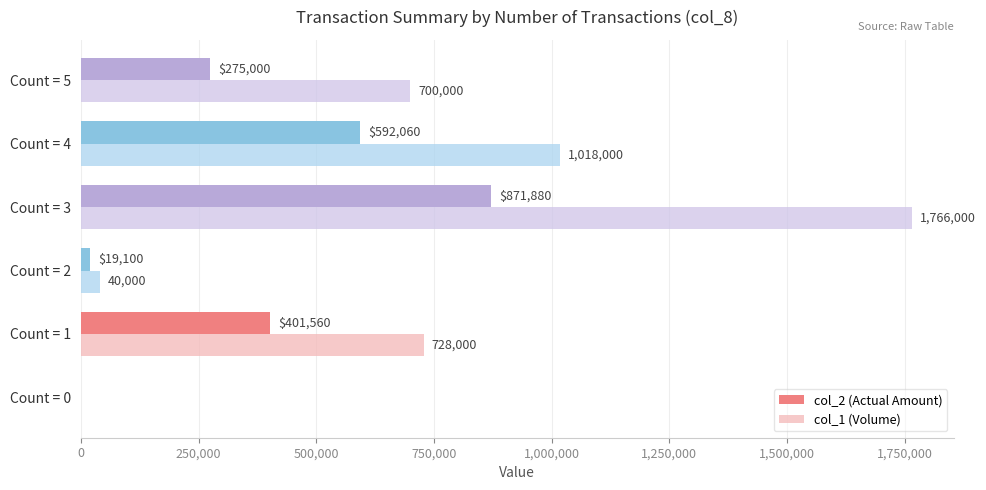

What is the sum of the col_1 (Volume) values at Count = 2 and Count = 0?

40000